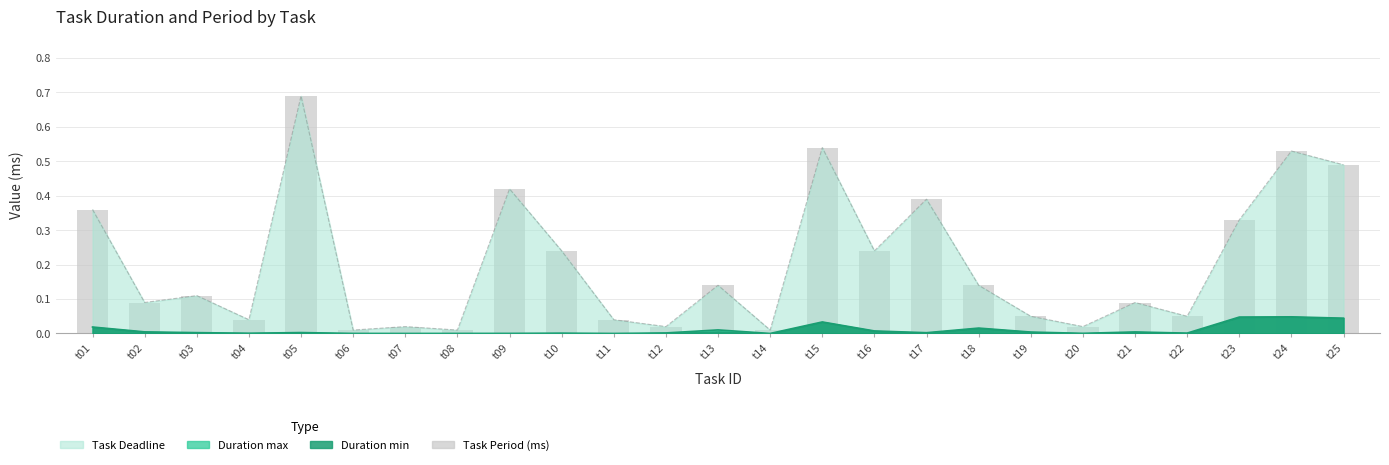

Which category has the lowest value across all series?

t06